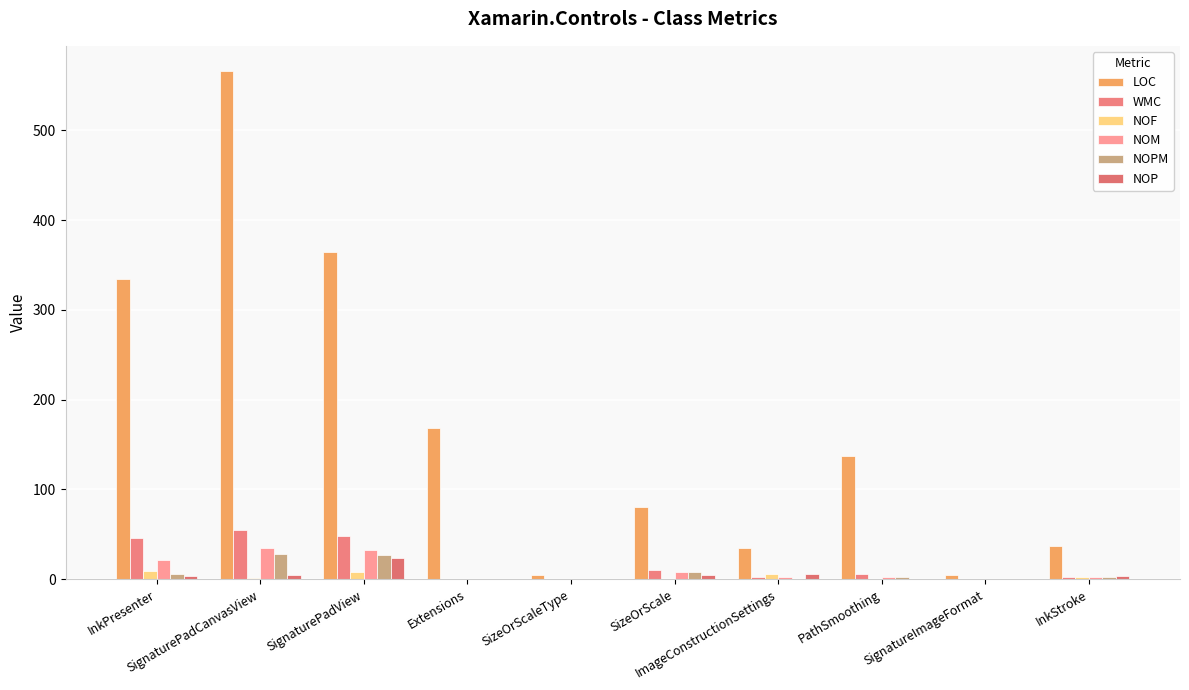

At which category does the chart reach its peak across all series?

SignaturePadCanvasView